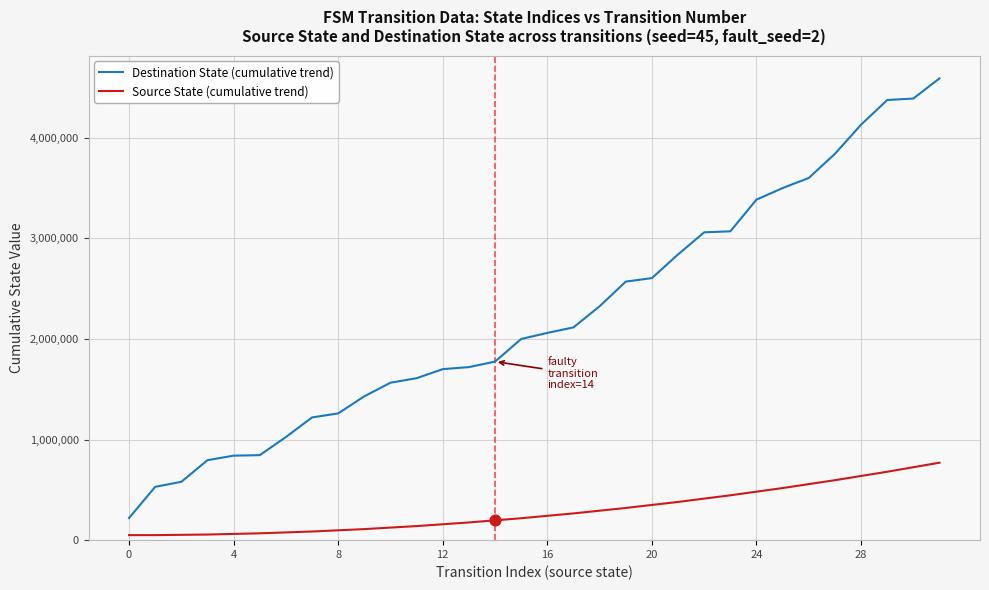

Which series has the widest spread of values?

Destination State (cumulative trend)